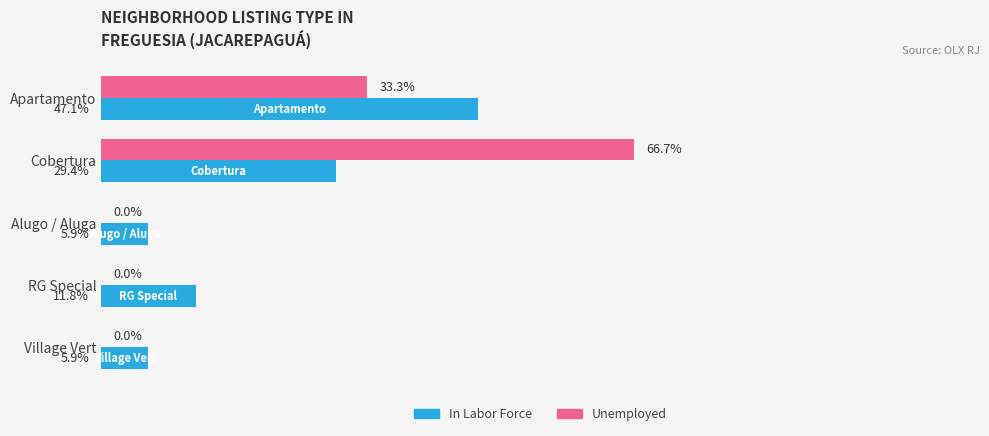

Between Cobertura and Village Vert, which series saw the biggest shift?

Unemployed